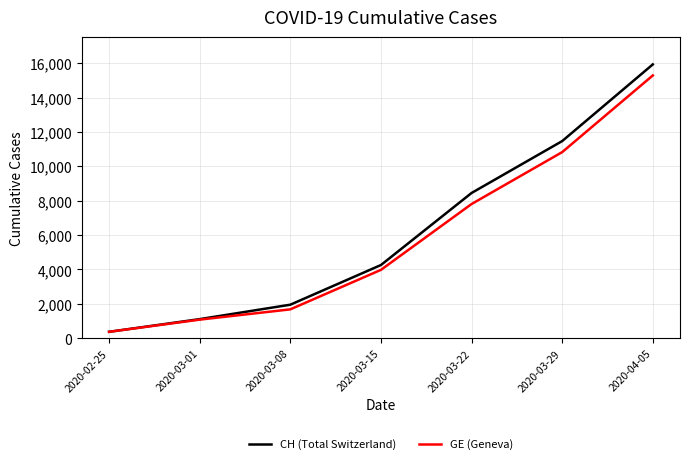

Which category has the highest value across all series?

2020-04-05